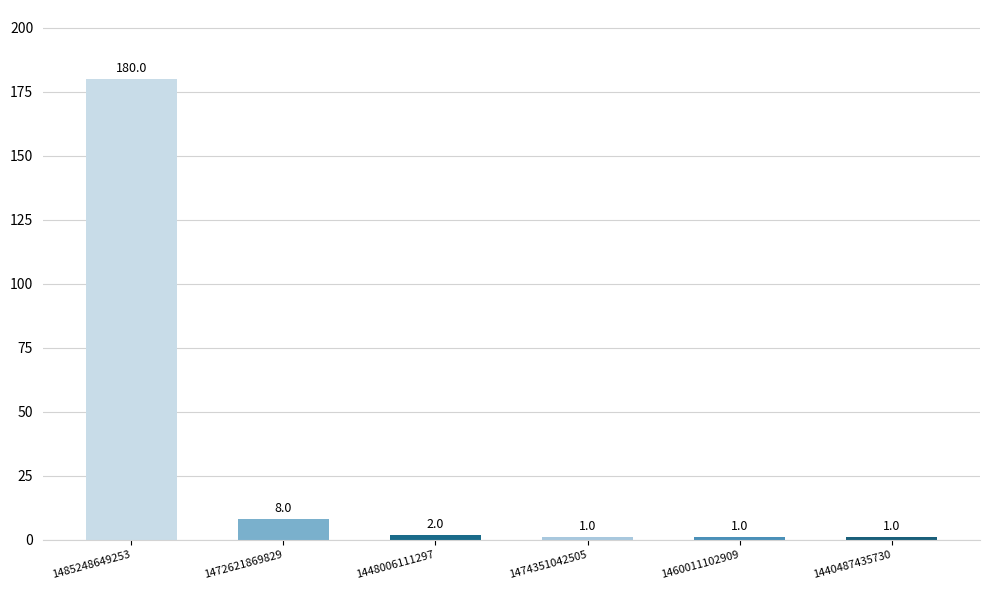

The value at 1474351042505 is 1. True or false?

True